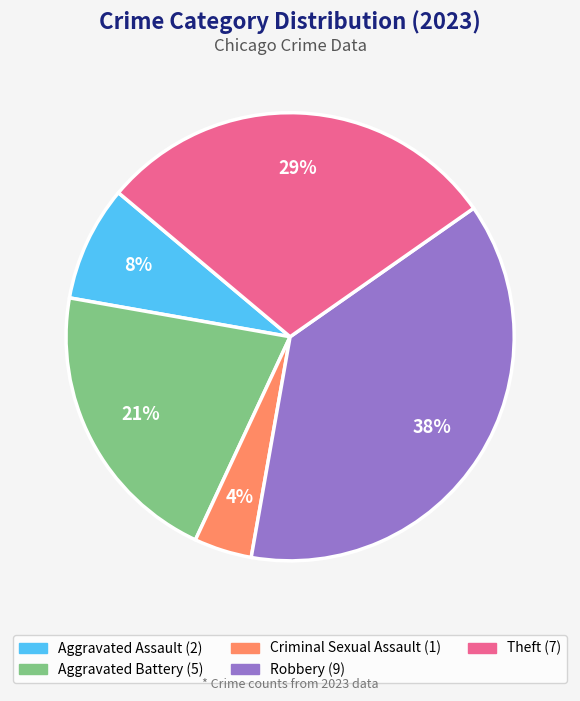

To the nearest percent, what is the difference between the largest and smallest slice percentages?

33%